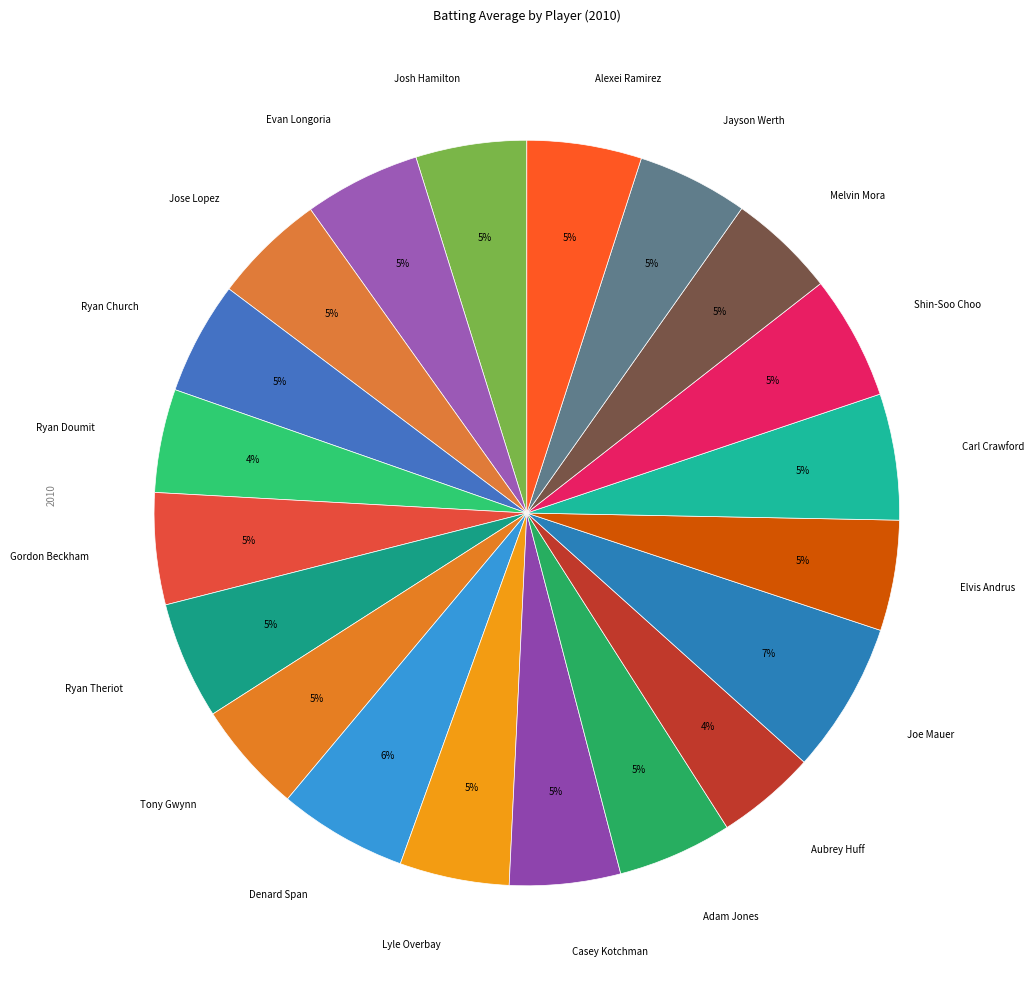

Is it true that Denard Span is 6% of the pie?

True